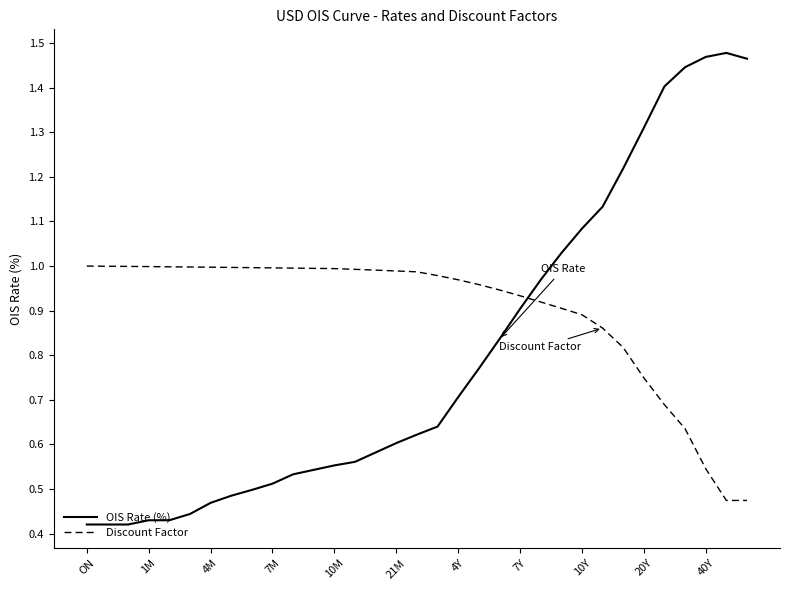

Which series has the largest total across all categories?

Discount Factor